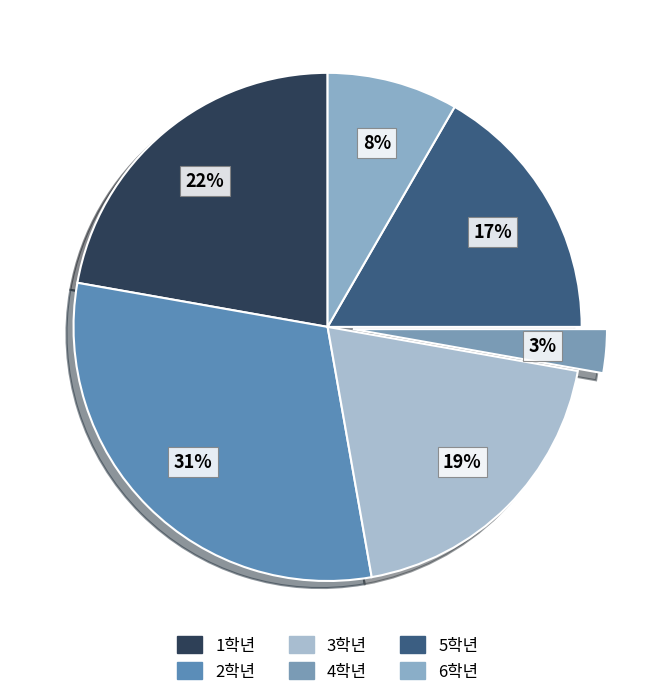

Do 4학년 and 5학년 together represent more than half of the pie?

No